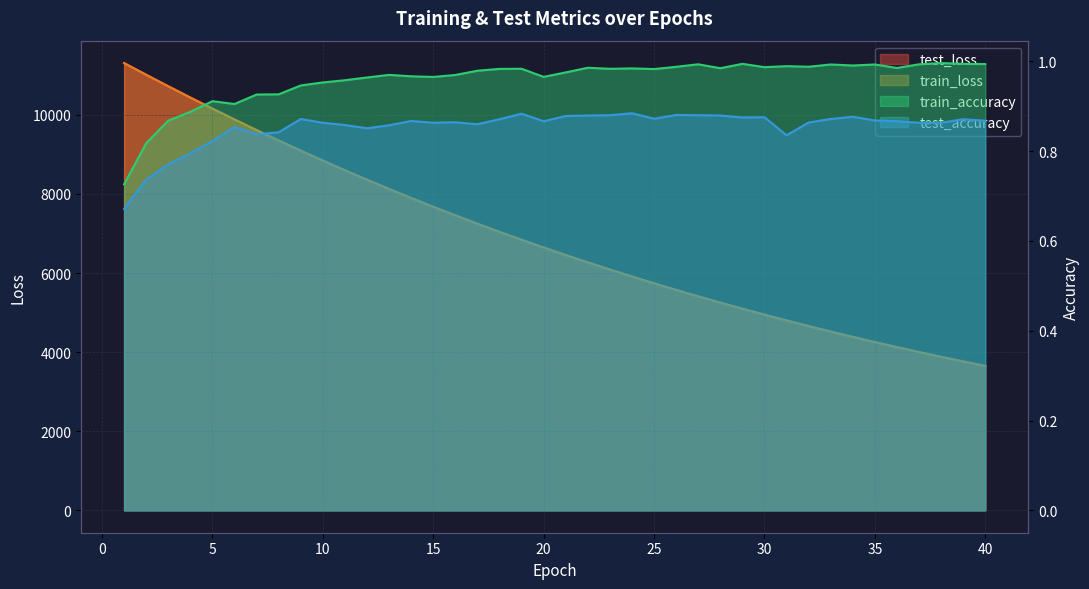

The value of test_accuracy at 15 is 0.9. True or false?

True